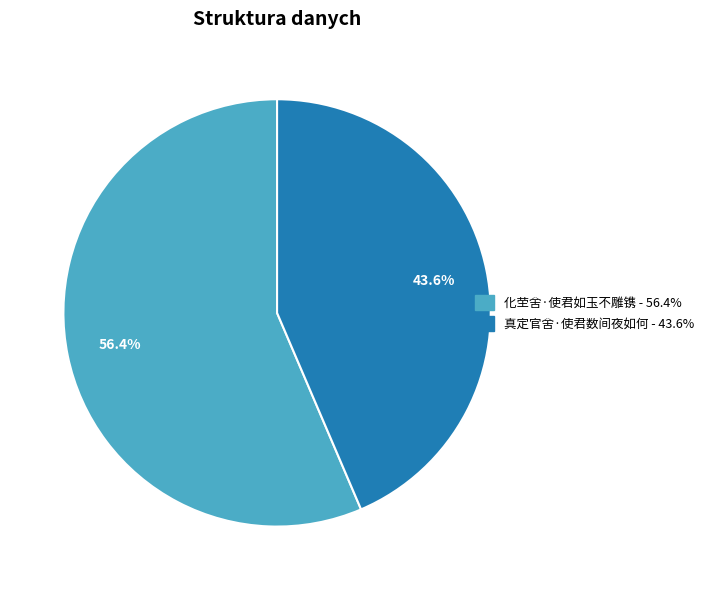

Between 真定官舍·使君数间夜如何 and 化茔舍·使君如玉不雕镌, which is larger?

化茔舍·使君如玉不雕镌